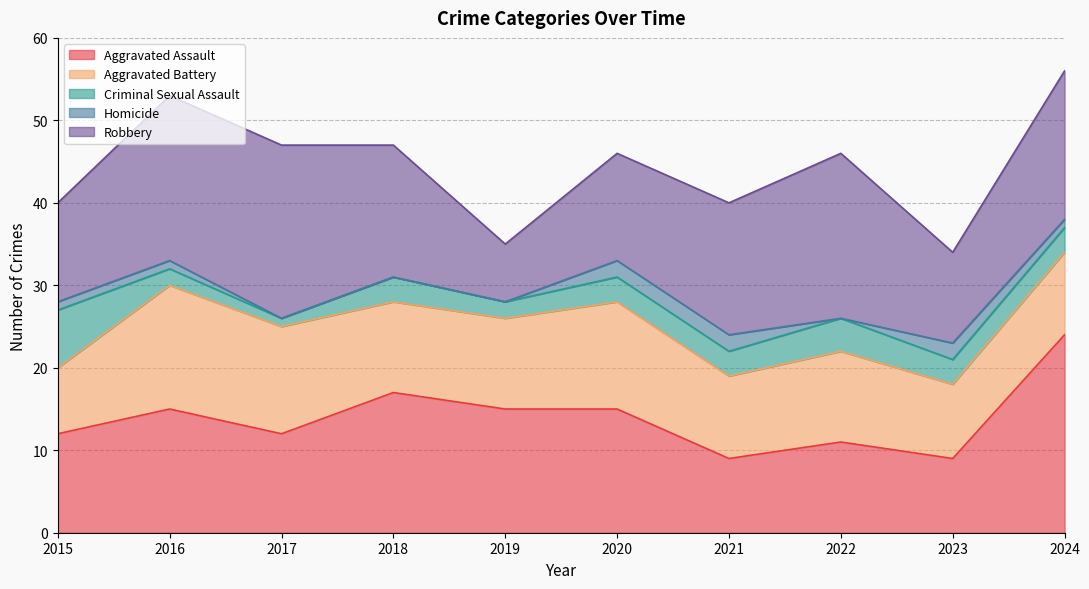

Which series has the largest total across all categories?

Robbery